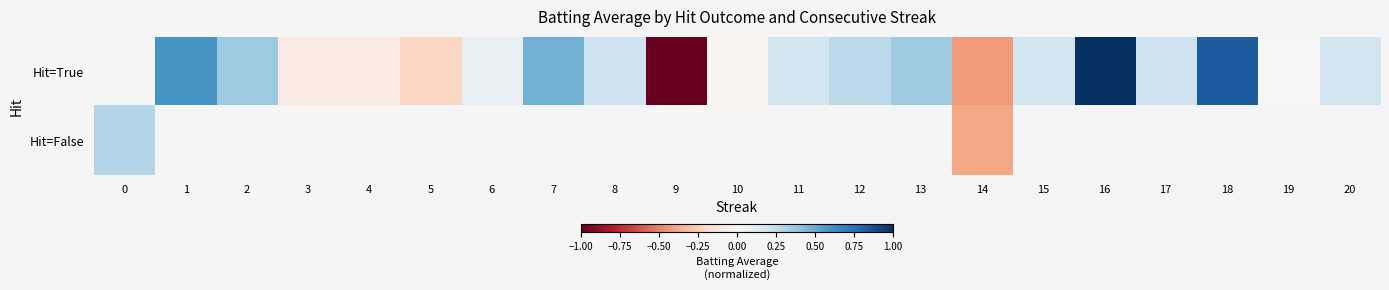

Which series changed the most between 8 and 17?

Hit=True